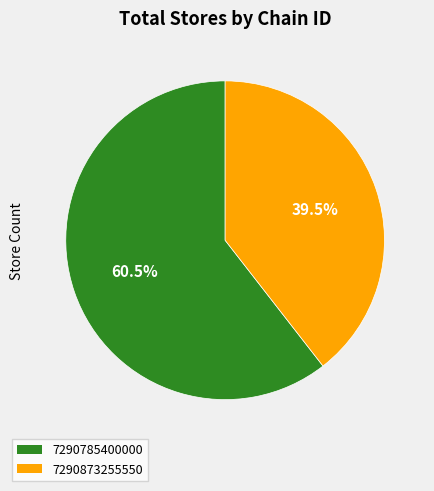

Which category has the smallest portion of the pie?

7290873255550